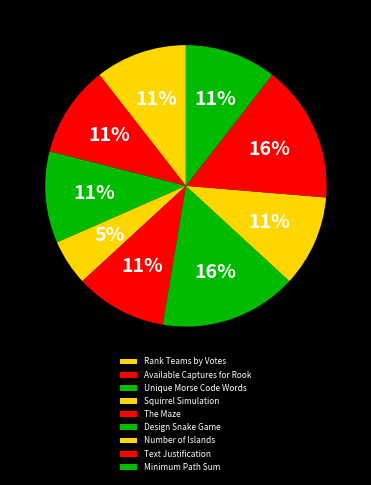

Is Text Justification the majority of the pie?

No